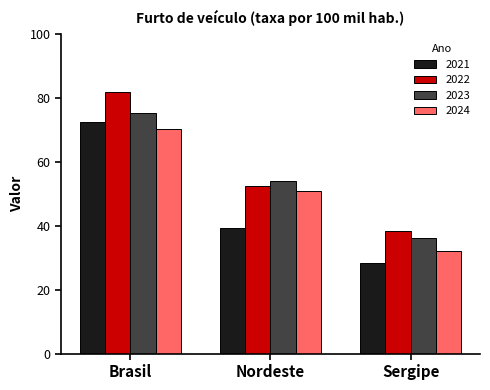

Between Brasil and Nordeste, which series saw the biggest shift?

2021